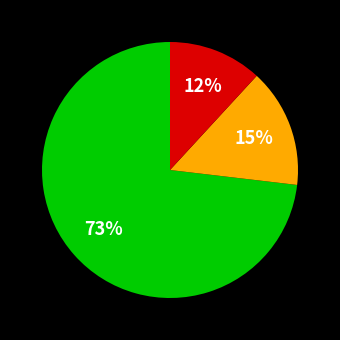

Does any single category account for the majority?

Yes